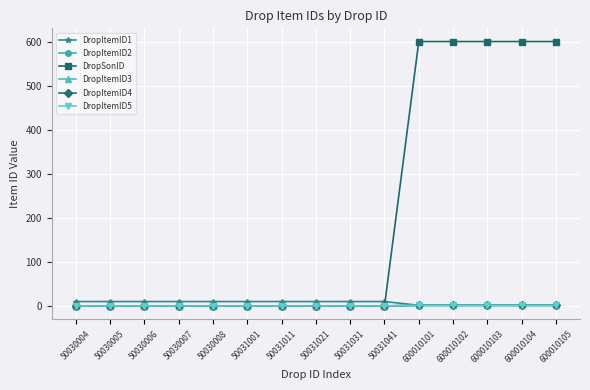

True or false: DropItemID1 has more than 0 points higher than both neighbors.

True